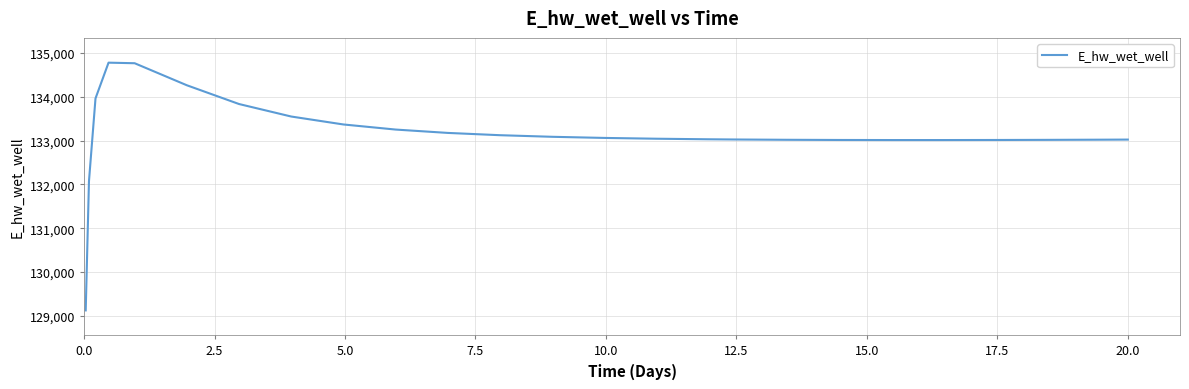

What is the difference between the maximum and minimum values?

5651.5